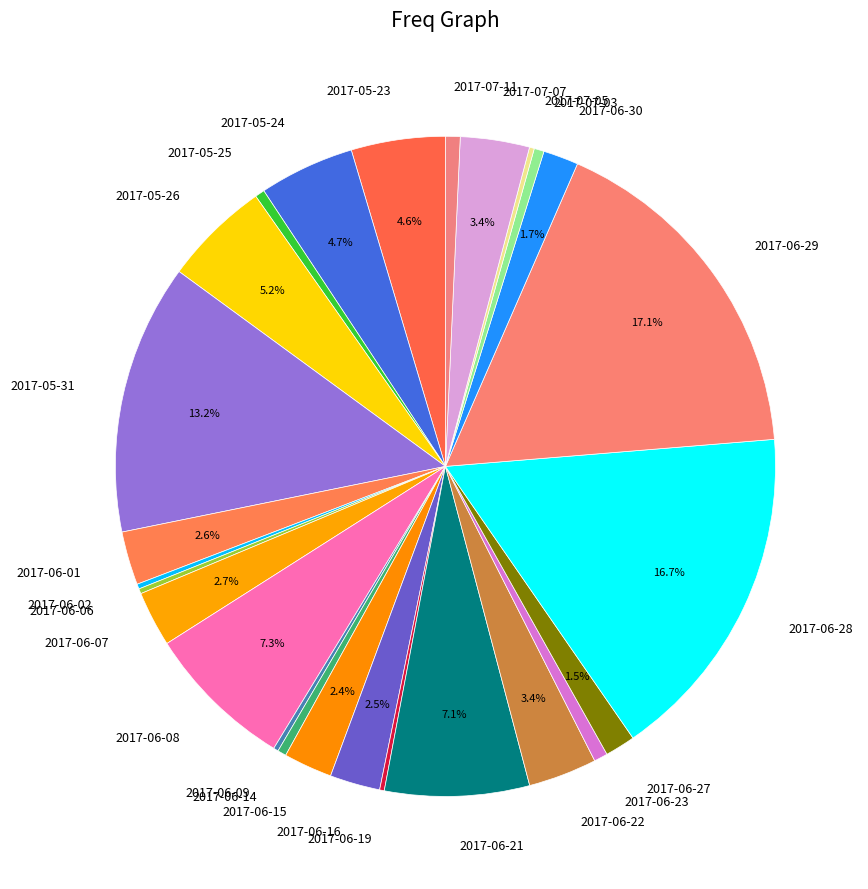

Is there any slice that represents more than half of the pie?

No